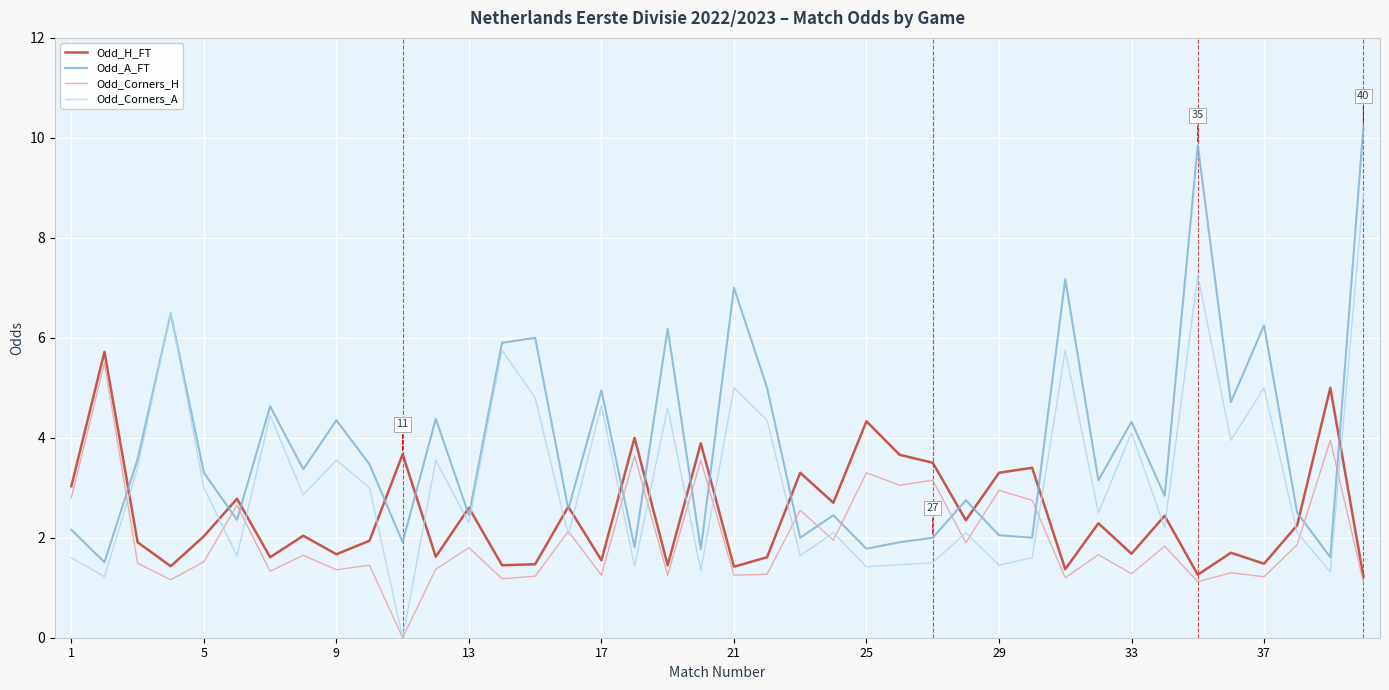

True or false: Odd_H_FT and Odd_Corners_A intersect in this chart.

True